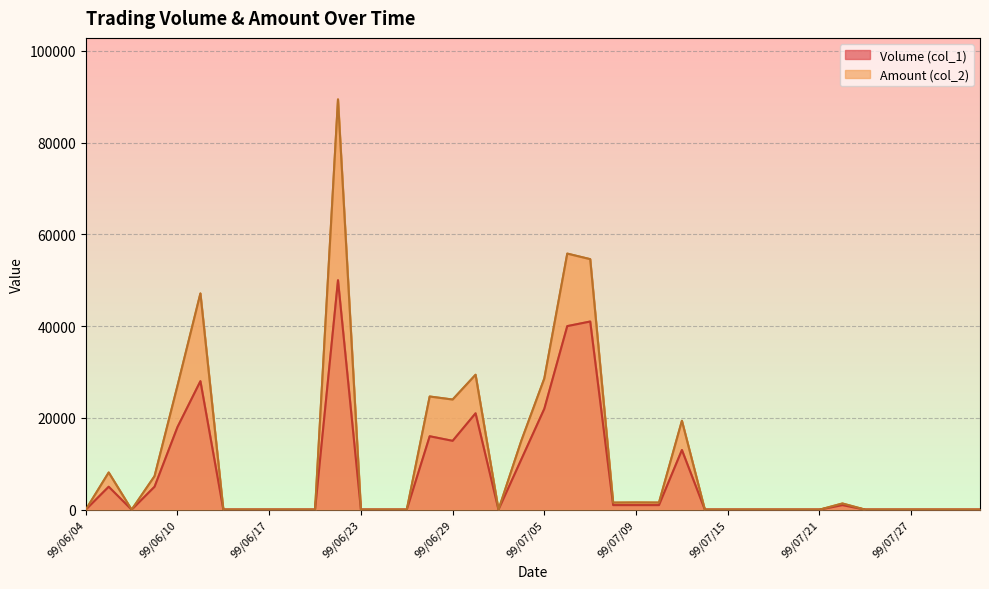

What is the maximum value shown in the chart?

89400